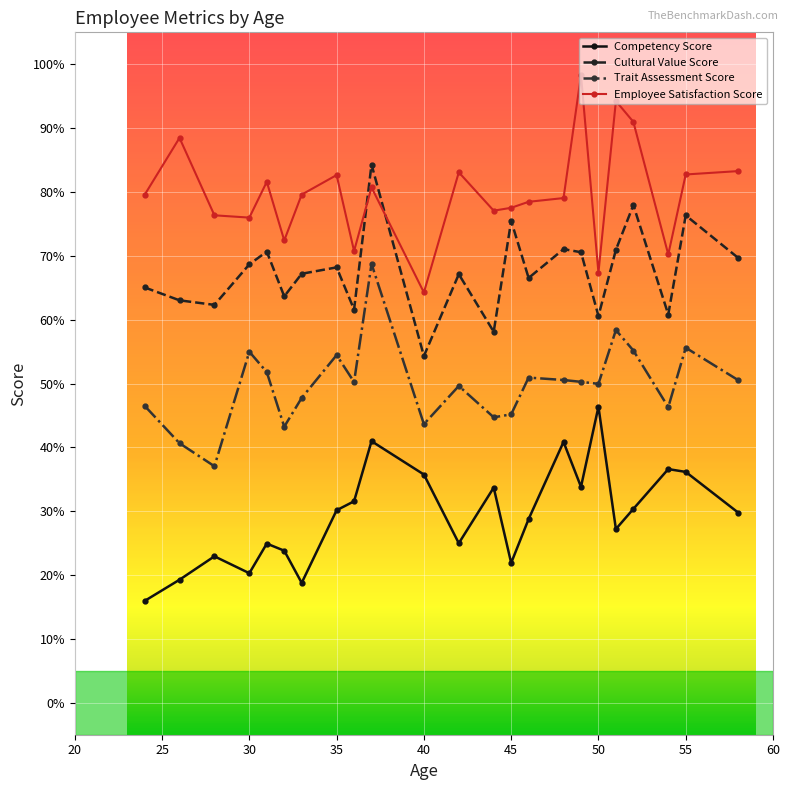

What is the maximum value shown in the chart?

98.3